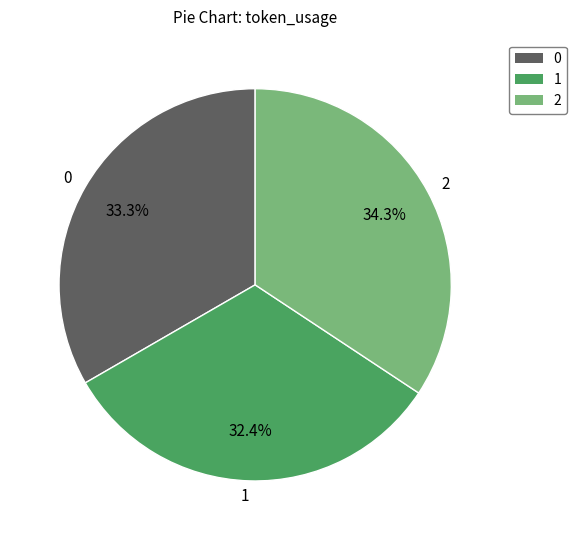

How many segments does this pie chart have?

3